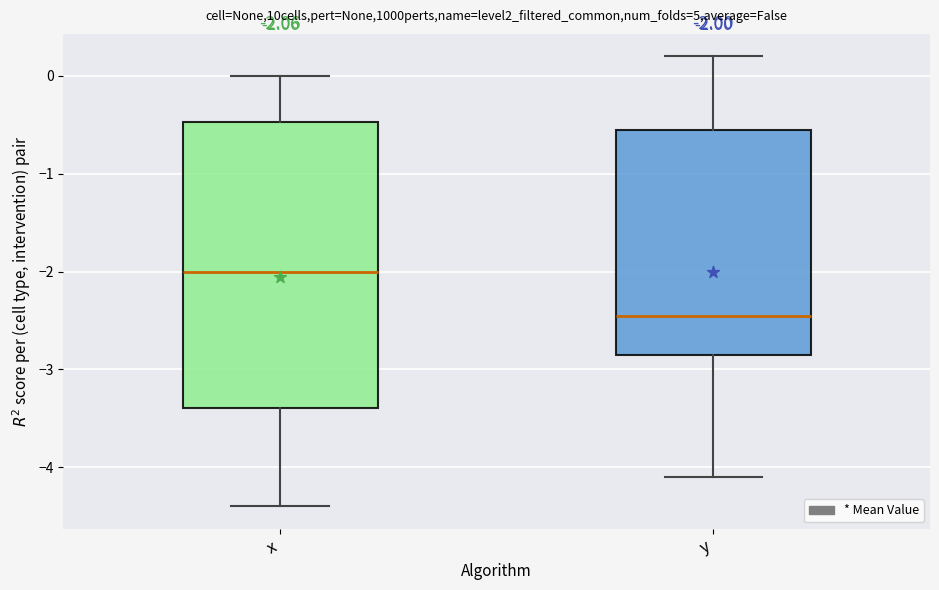

Which box's median line is the lowest?

y